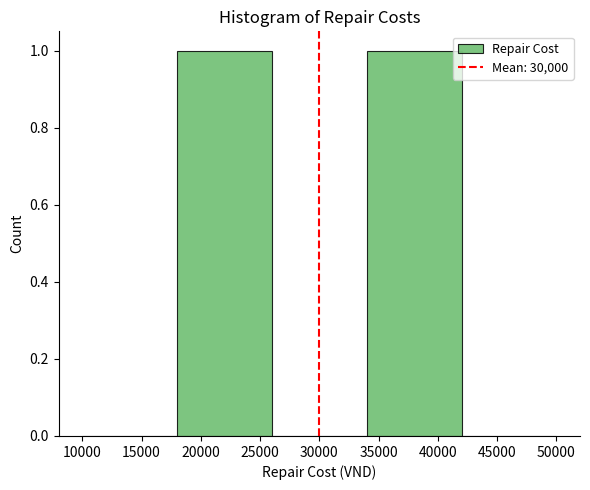

How tall is the bar that spans 34000 to 42000 on the x-axis? The values are not printed on the chart, so give them approximately, as read against the axis.

1